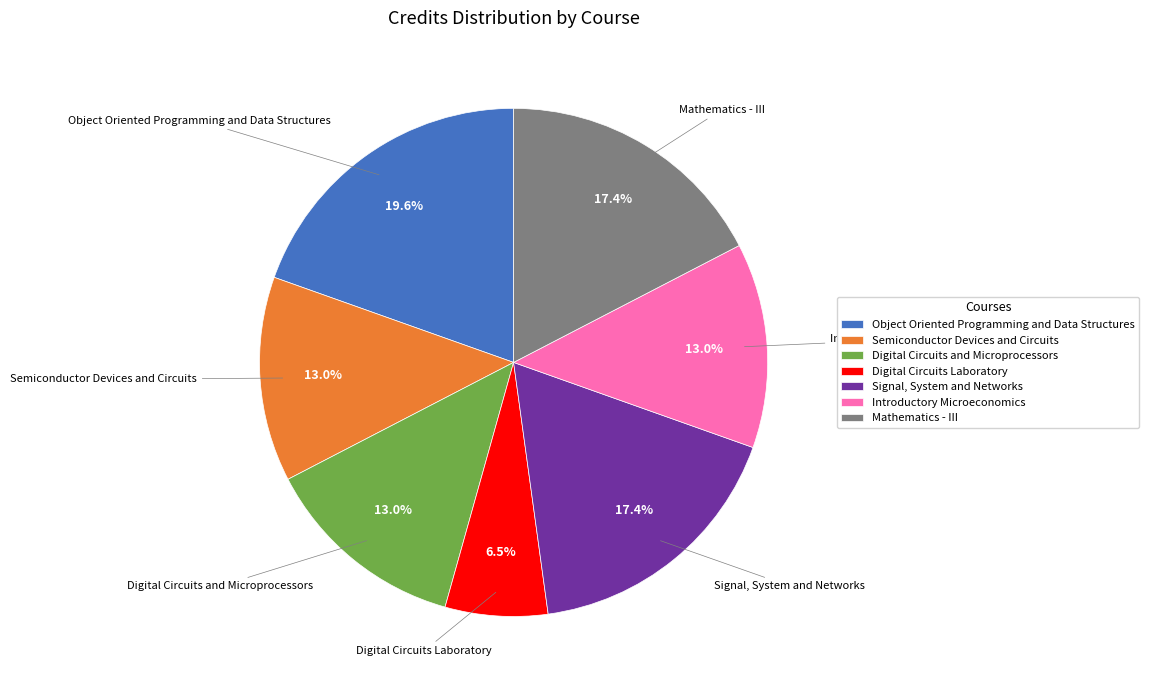

Count the number of slices in the pie.

7